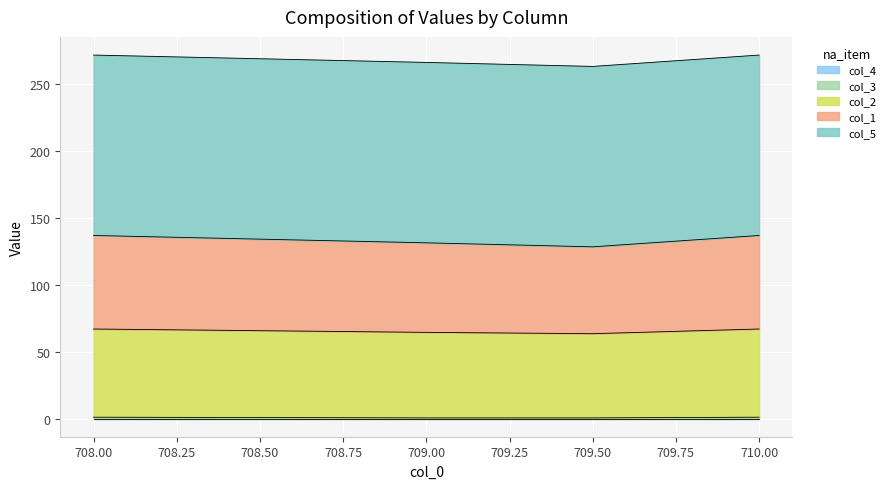

How many lines are shown in the chart?

5